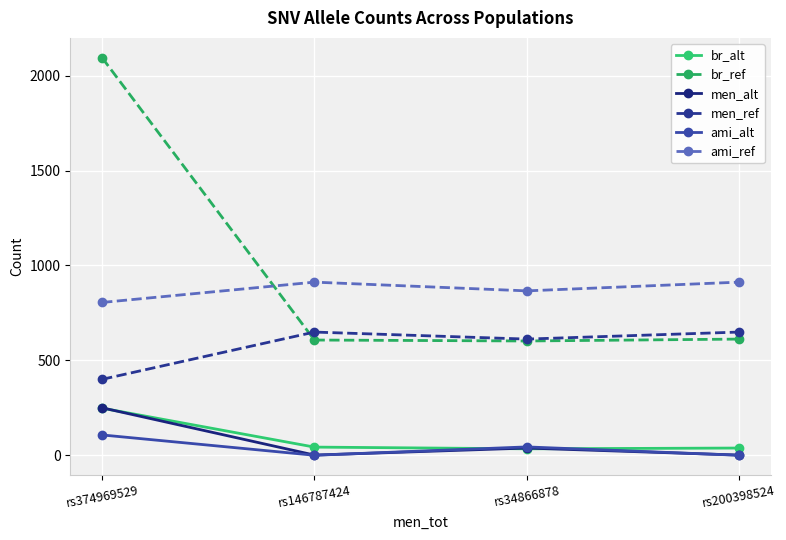

How many intersections are there between br_ref and ami_ref?

1